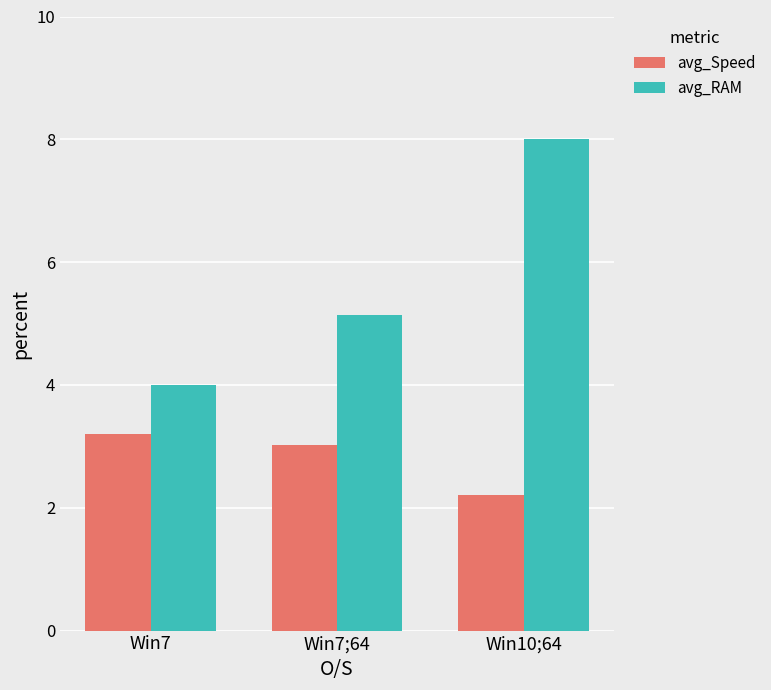

Which series has the widest spread of values?

avg_RAM